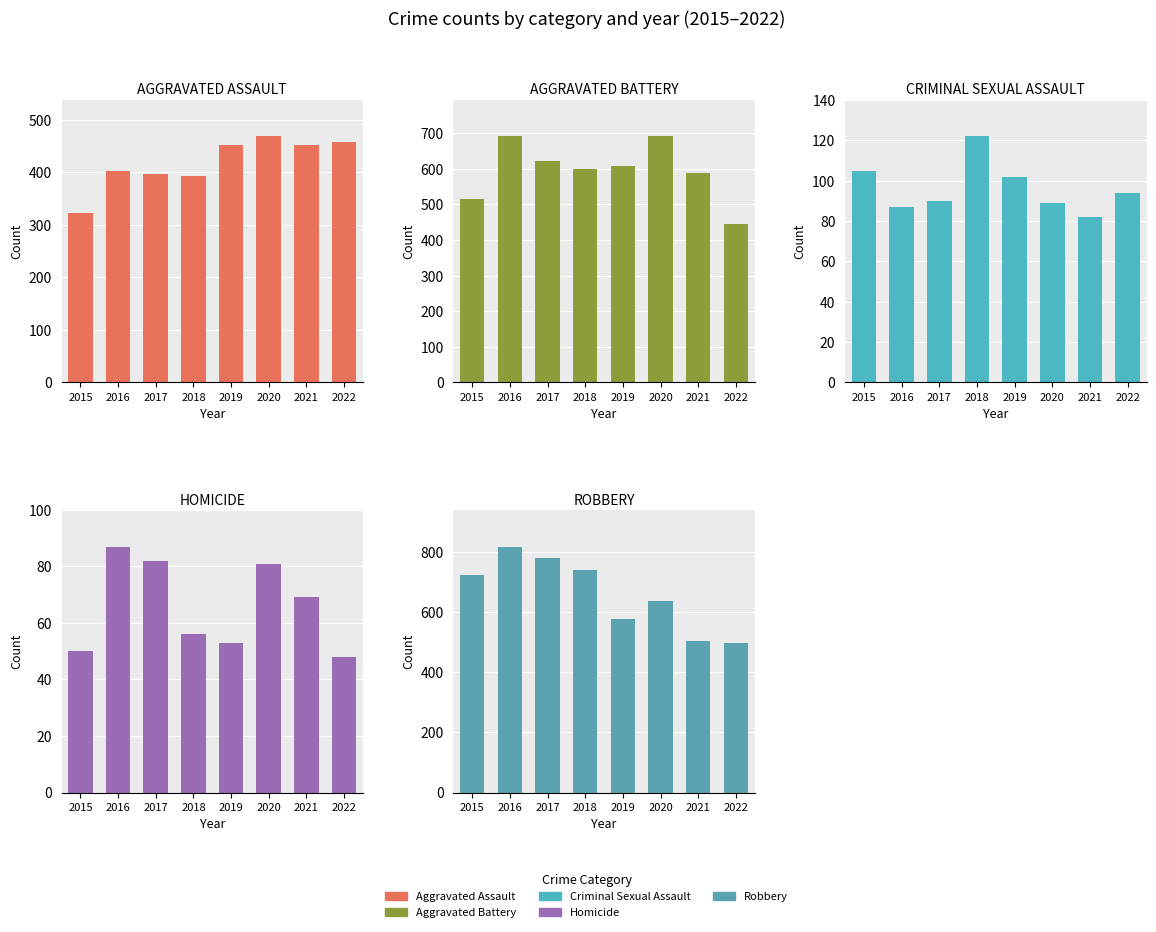

True or false: Homicide has a value of 32 at 2022.

False